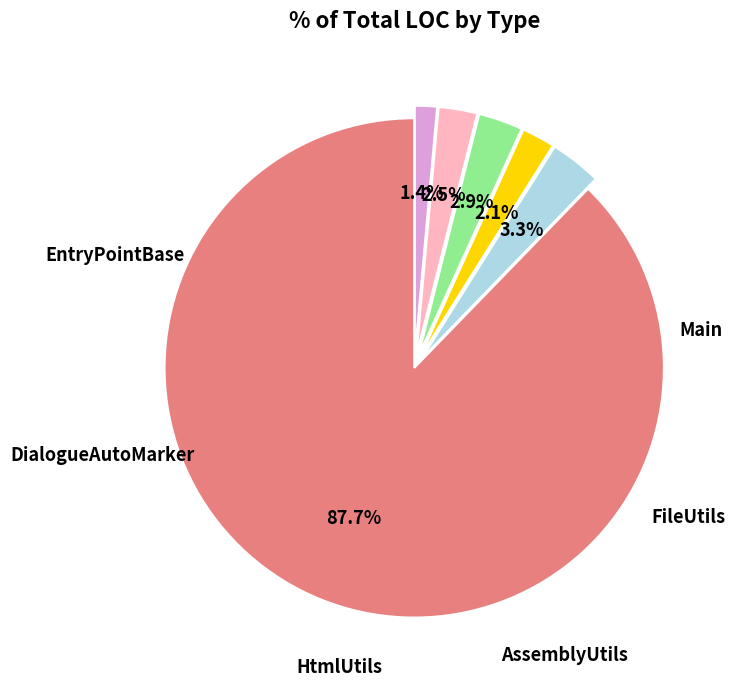

Count the number of slices in the pie.

6